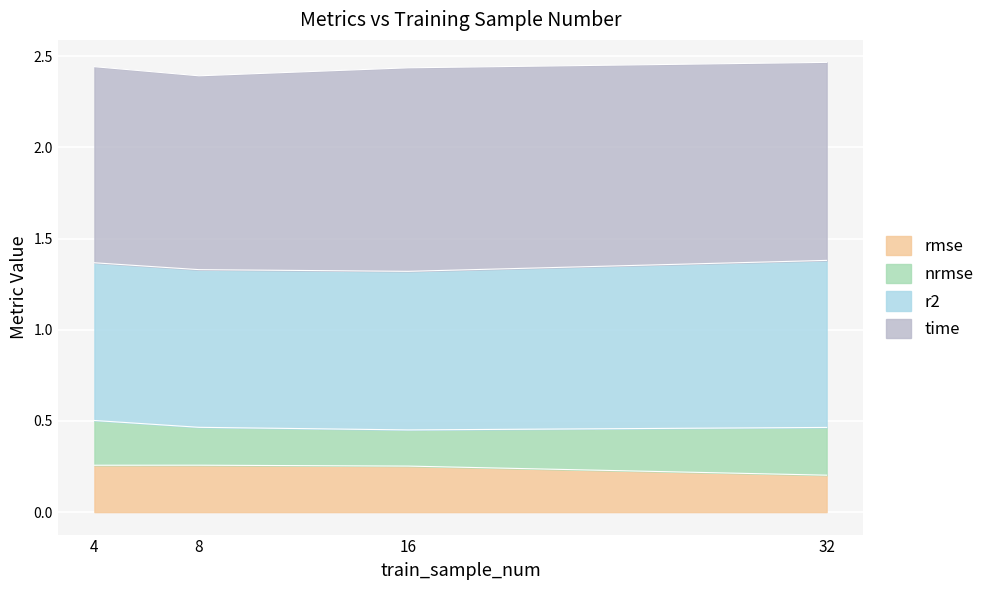

What is the total value across all series at 8?

2.4